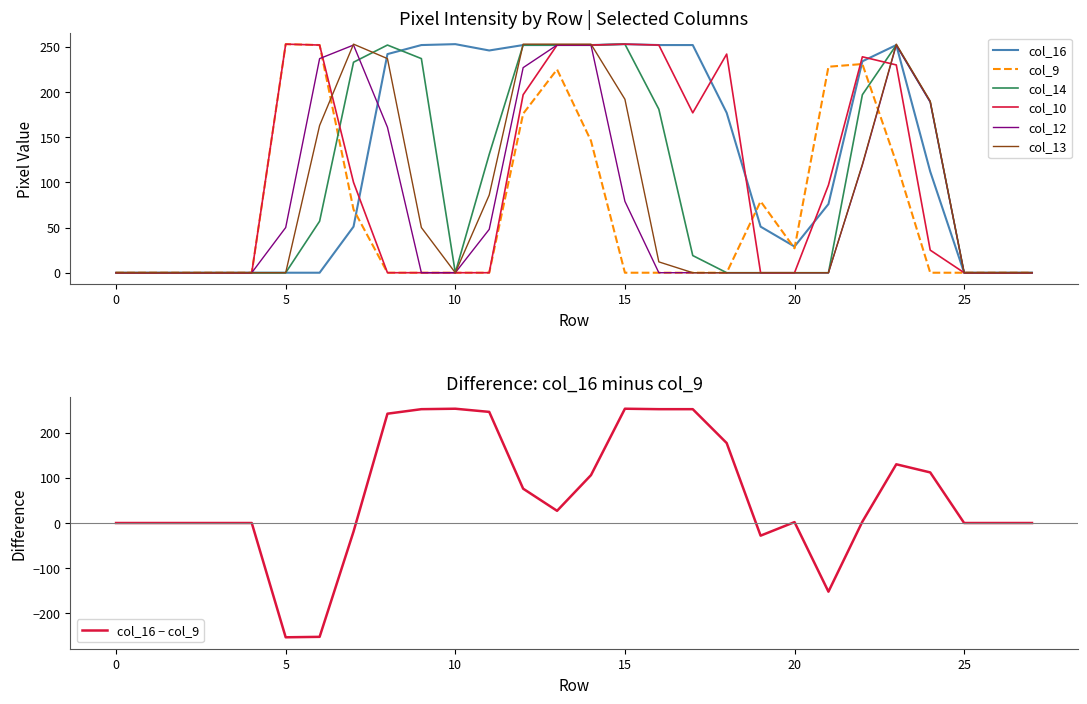

What is the approximate value of col_16 at 16, to the nearest 5?

250